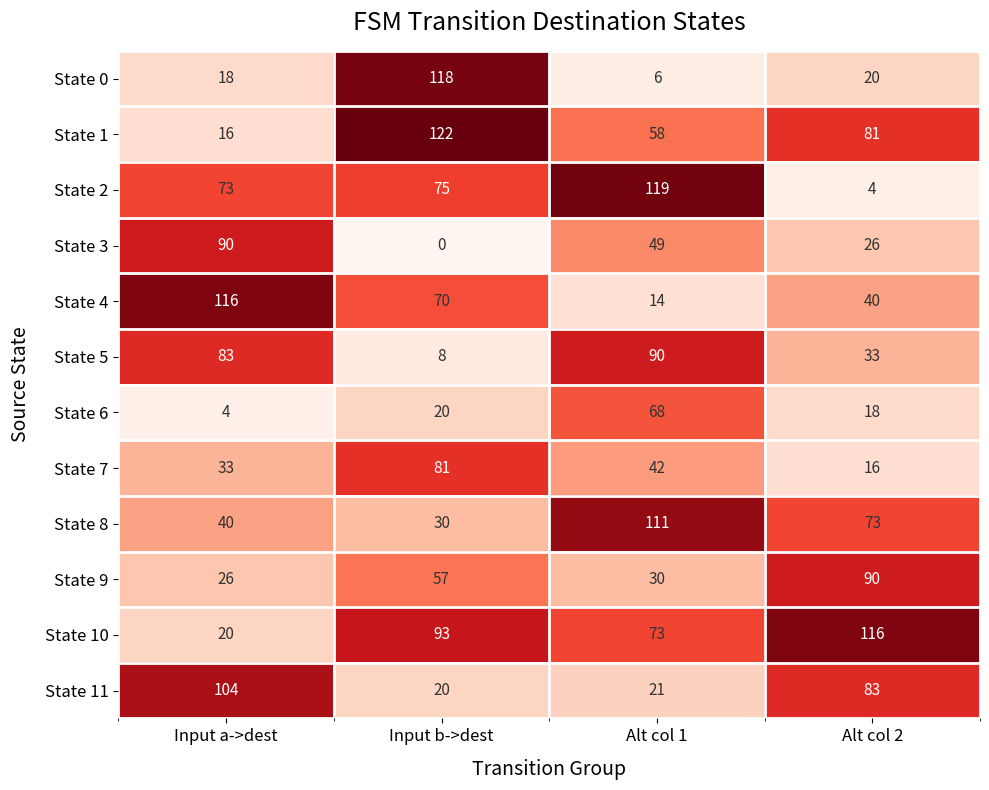

Between Input b->dest and Alt col 1, which series saw the biggest shift?

State 0